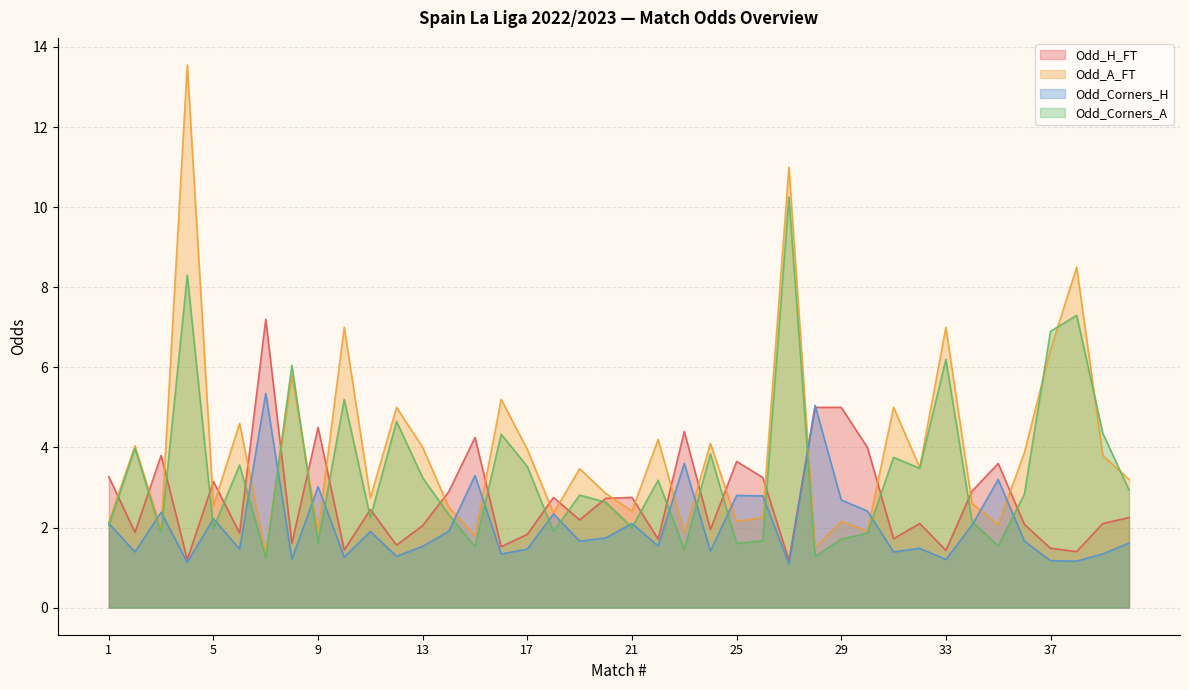

Count the number of data series in this chart.

4